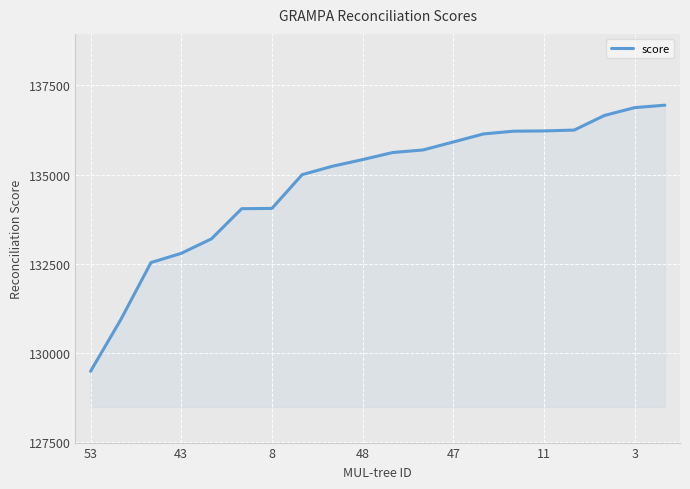

What is the difference between the maximum and minimum values?

7468